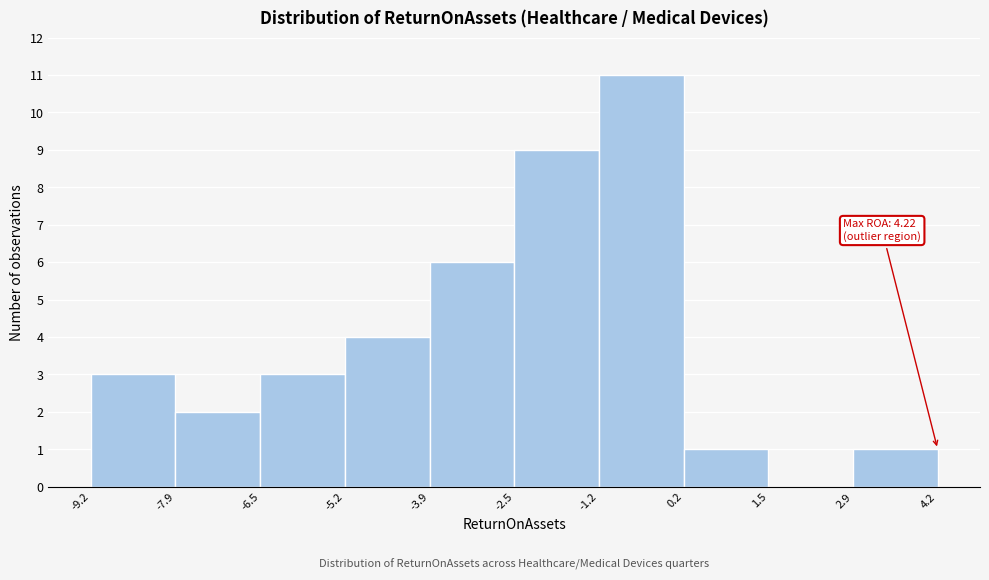

Which range on the x-axis has the tallest bar?

-1.2 to 0.2